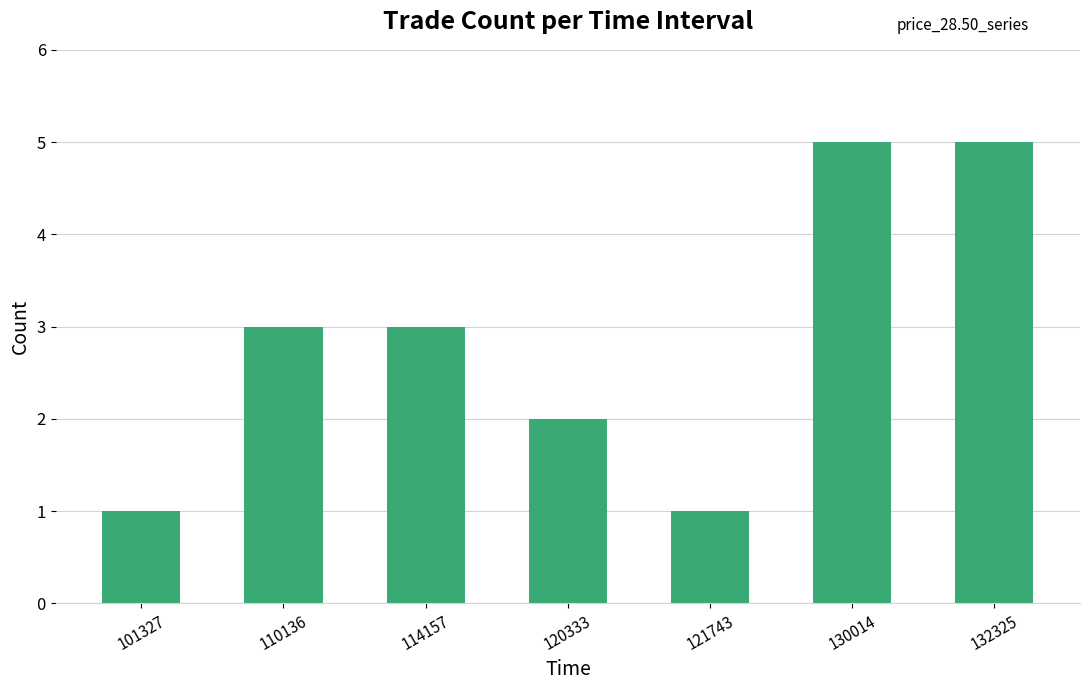

Between 110136 and 132325, which is larger?

132325